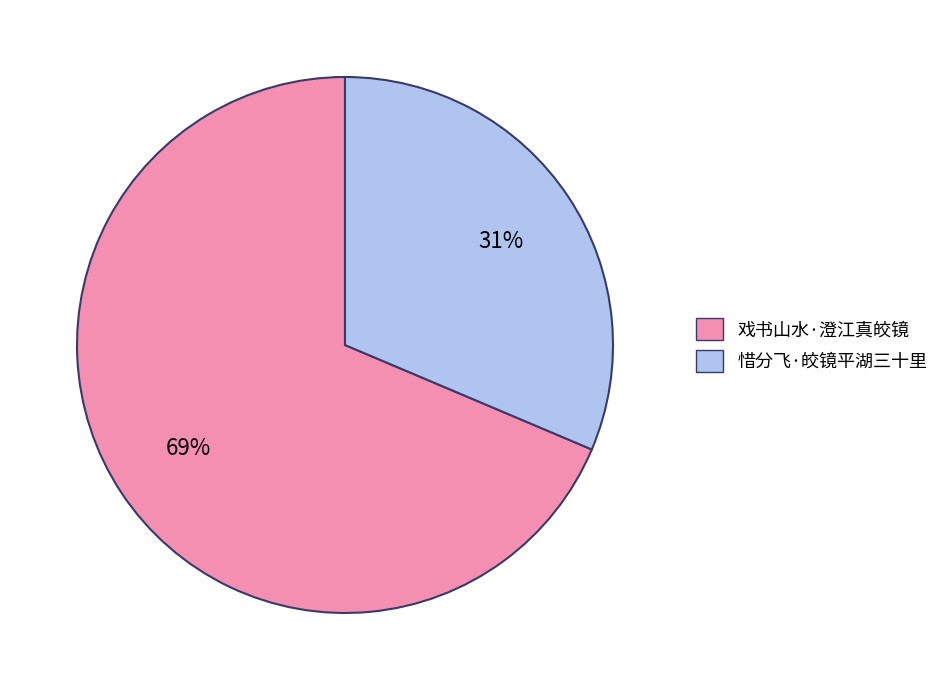

Do 惜分飞·皎镜平湖三十里 and 戏书山水·澄江真皎镜 together represent more than half of the pie?

Yes